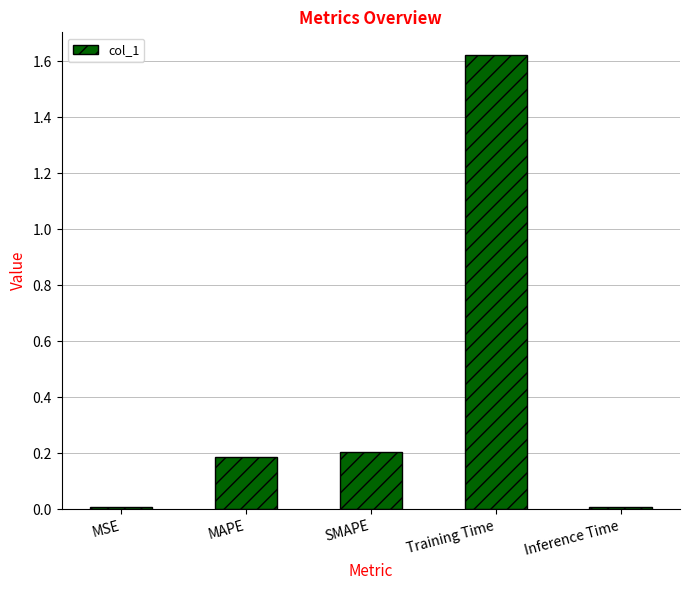

Which has a higher value, Training Time or SMAPE?

Training Time